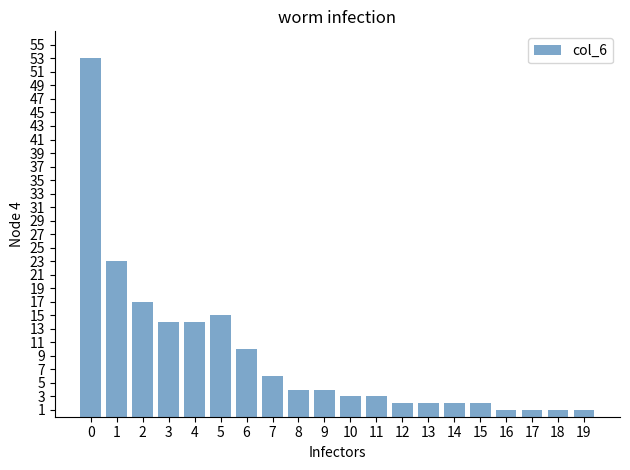

What is the average value?

9